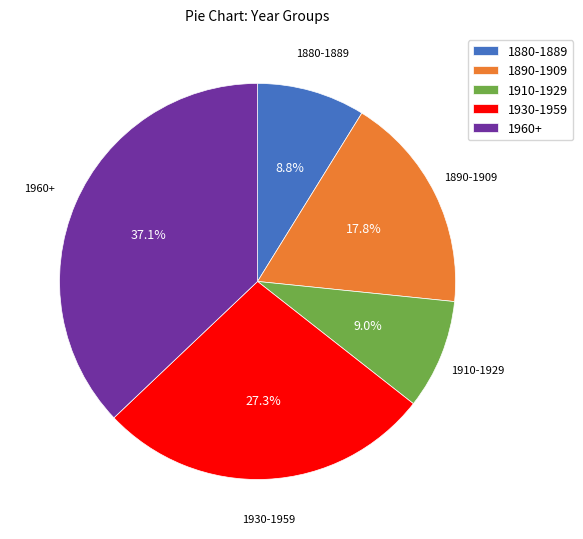

Which slice is the largest?

1960+